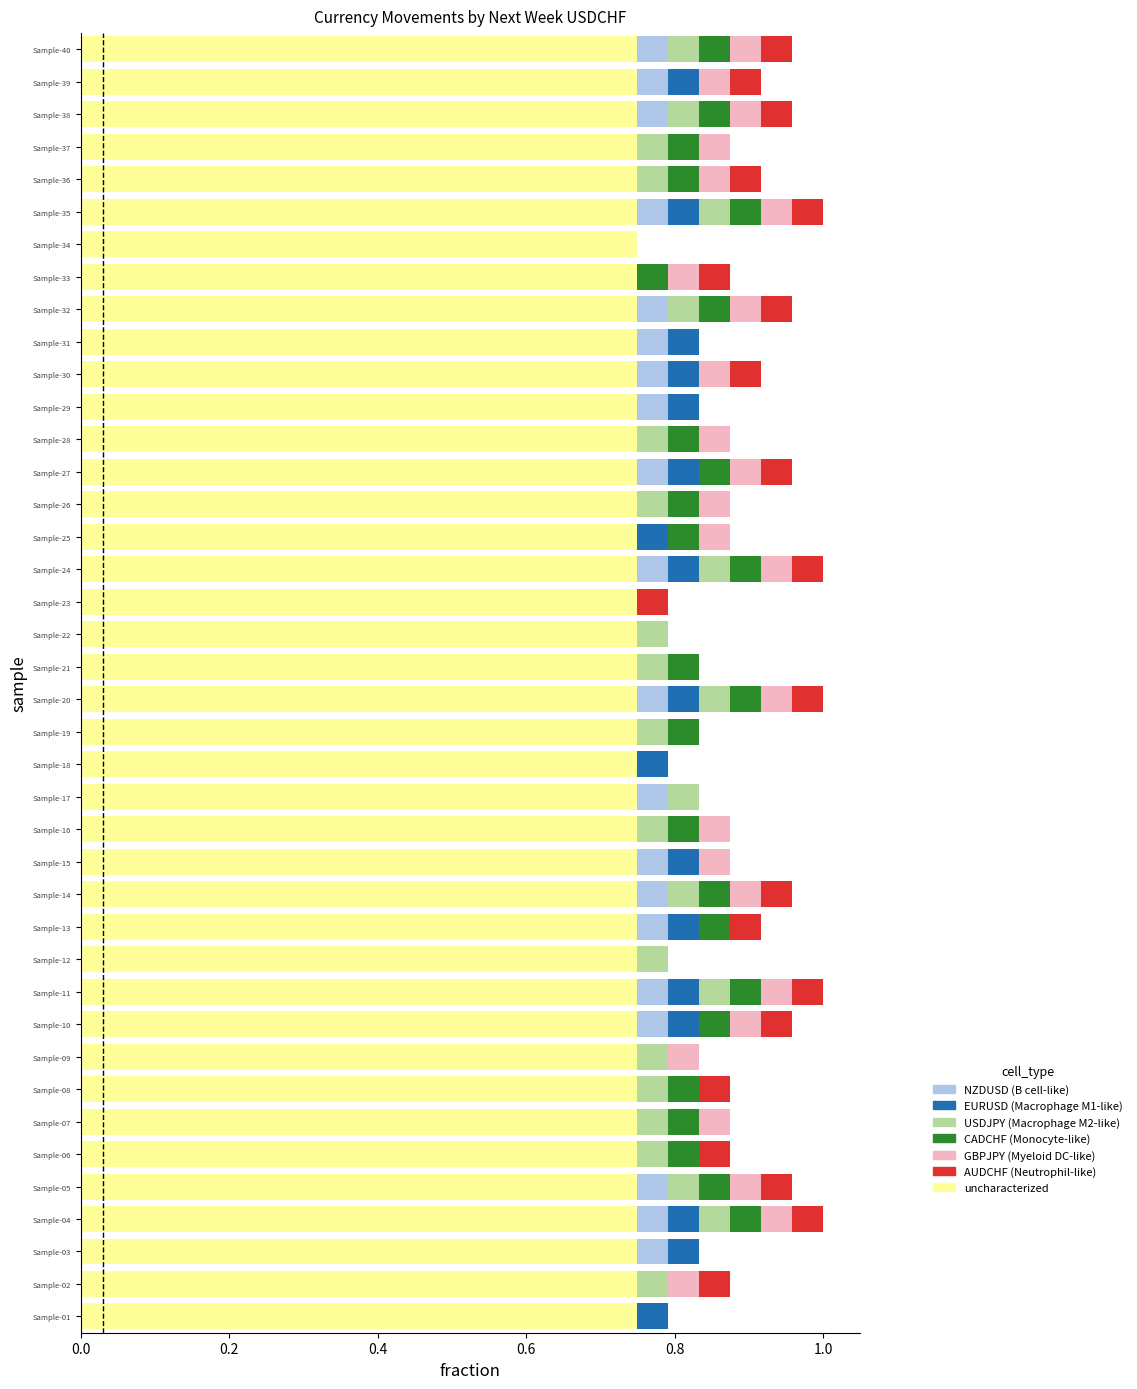

What is the total value across all series at Sample-07?

0.9